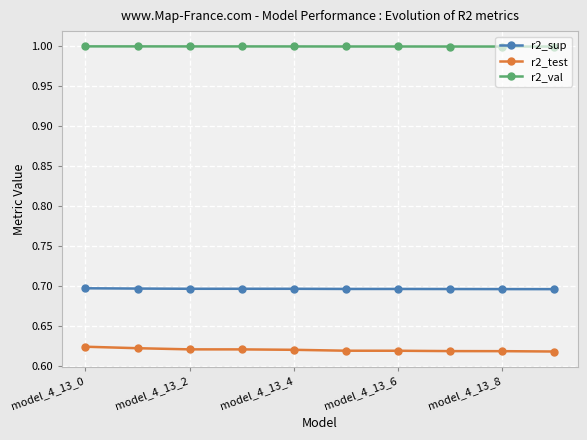

Count the r2_test values in the range 0 to 1.

10